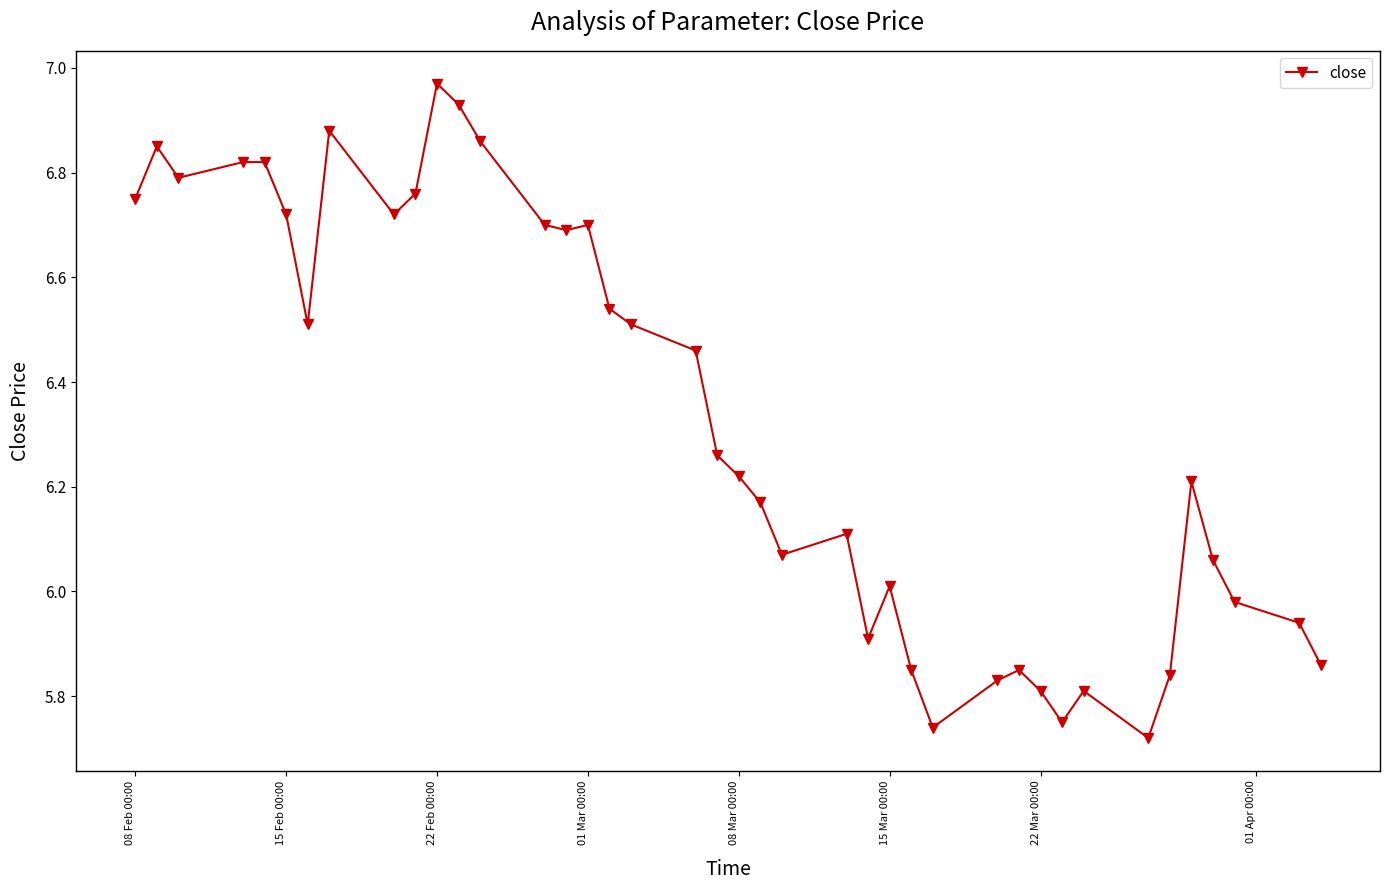

True or false: the data has more than 2 interior local peaks.

True